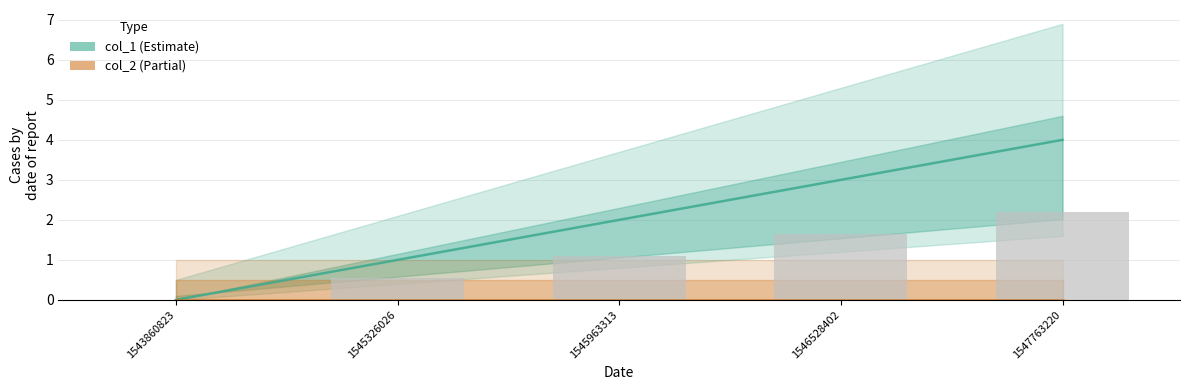

What are all the series names shown in the legend?

col_1, col_2